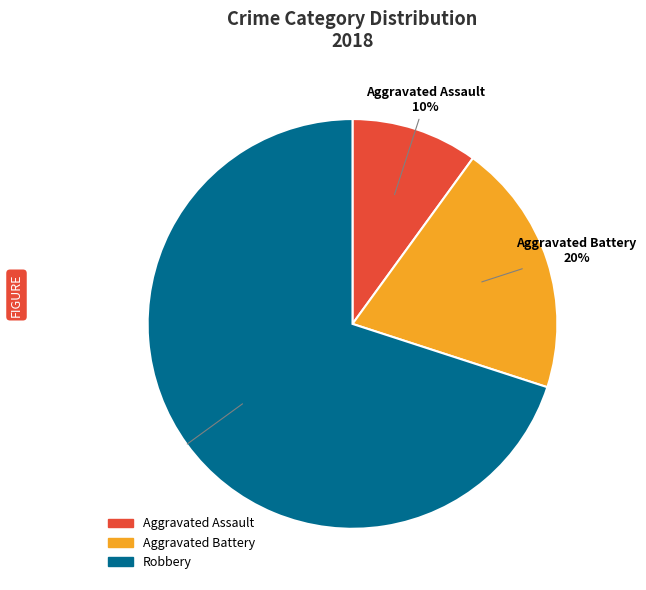

Which category has the smallest portion of the pie?

Aggravated Assault